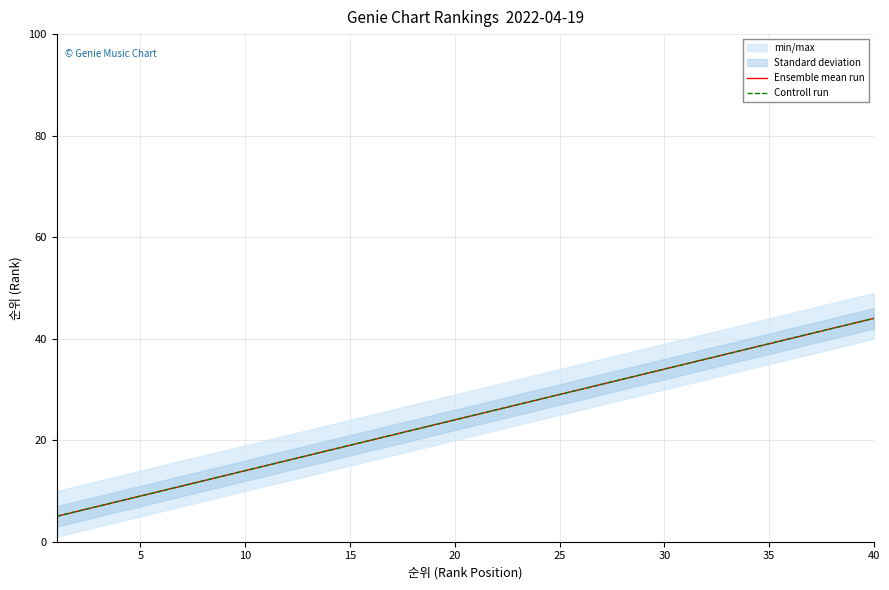

True or false: Ensemble mean run has a value of 70 at 37.

False